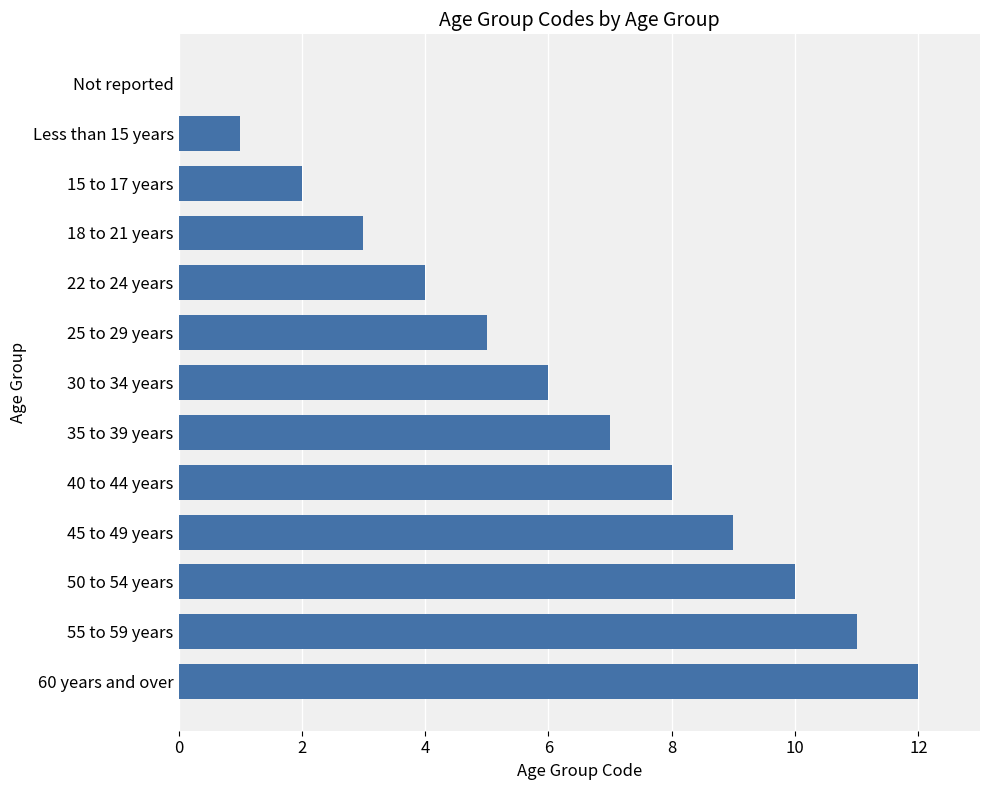

What is the sum of all values?

78